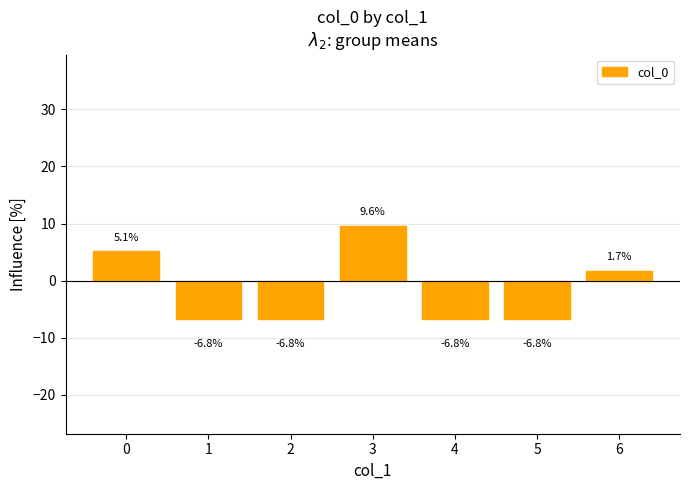

Read the value at 6.

1.7